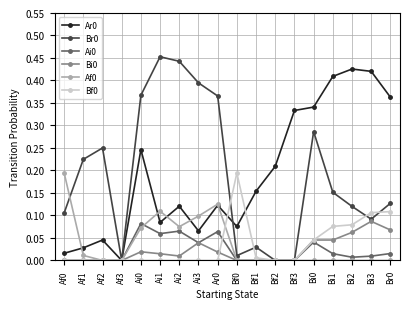

Count the number of data series in this chart.

6